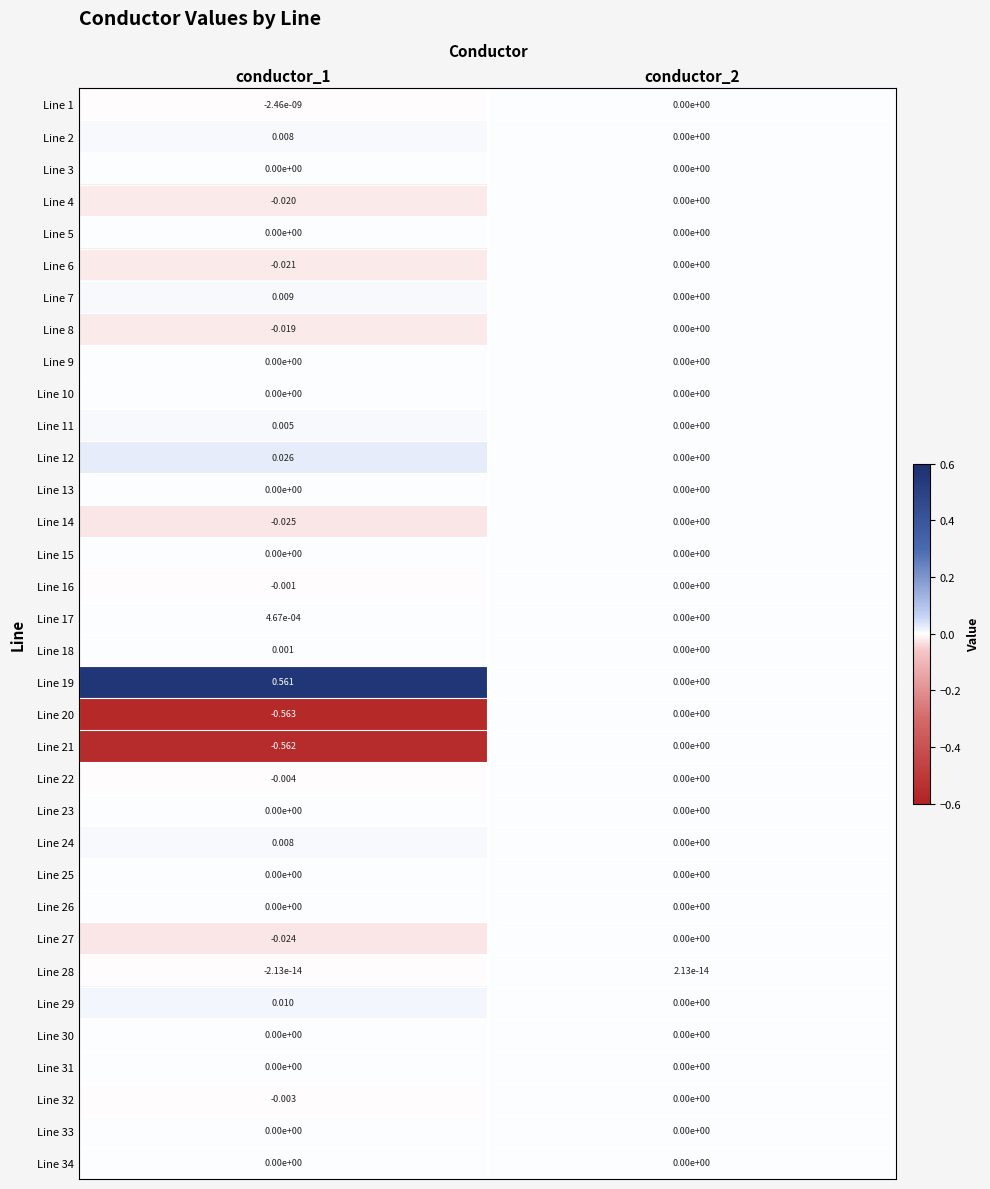

Reading right to left, what are all the values shown in this chart?

Line 1: conductor_2=0.0	conductor_1=-0.0
Line 2: conductor_2=0.0	conductor_1=0.0
Line 3: conductor_2=0.0	conductor_1=0.0
Line 4: conductor_2=0.0	conductor_1=-0.0
Line 5: conductor_2=0.0	conductor_1=0.0
Line 6: conductor_2=0.0	conductor_1=-0.0
Line 7: conductor_2=0.0	conductor_1=0.0
Line 8: conductor_2=0.0	conductor_1=-0.0
Line 9: conductor_2=0.0	conductor_1=0.0
Line 10: conductor_2=0.0	conductor_1=0.0
Line 11: conductor_2=0.0	conductor_1=0.0
Line 12: conductor_2=0.0	conductor_1=0.0
Line 13: conductor_2=0.0	conductor_1=0.0
Line 14: conductor_2=0.0	conductor_1=-0.0
Line 15: conductor_2=0.0	conductor_1=0.0
Line 16: conductor_2=0.0	conductor_1=-0.0
Line 17: conductor_2=0.0	conductor_1=0.0
Line 18: conductor_2=0.0	conductor_1=0.0
Line 19: conductor_2=0.0	conductor_1=0.6
Line 20: conductor_2=0.0	conductor_1=-0.6
Line 21: conductor_2=0.0	conductor_1=-0.6
Line 22: conductor_2=0.0	conductor_1=-0.0
Line 23: conductor_2=0.0	conductor_1=0.0
Line 24: conductor_2=0.0	conductor_1=0.0
Line 25: conductor_2=0.0	conductor_1=0.0
Line 26: conductor_2=0.0	conductor_1=0.0
Line 27: conductor_2=0.0	conductor_1=-0.0
Line 28: conductor_2=0.0	conductor_1=-0.0
Line 29: conductor_2=0.0	conductor_1=0.0
Line 30: conductor_2=0.0	conductor_1=0.0
Line 31: conductor_2=0.0	conductor_1=0.0
Line 32: conductor_2=0.0	conductor_1=-0.0
Line 33: conductor_2=0.0	conductor_1=0.0
Line 34: conductor_2=0.0	conductor_1=0.0